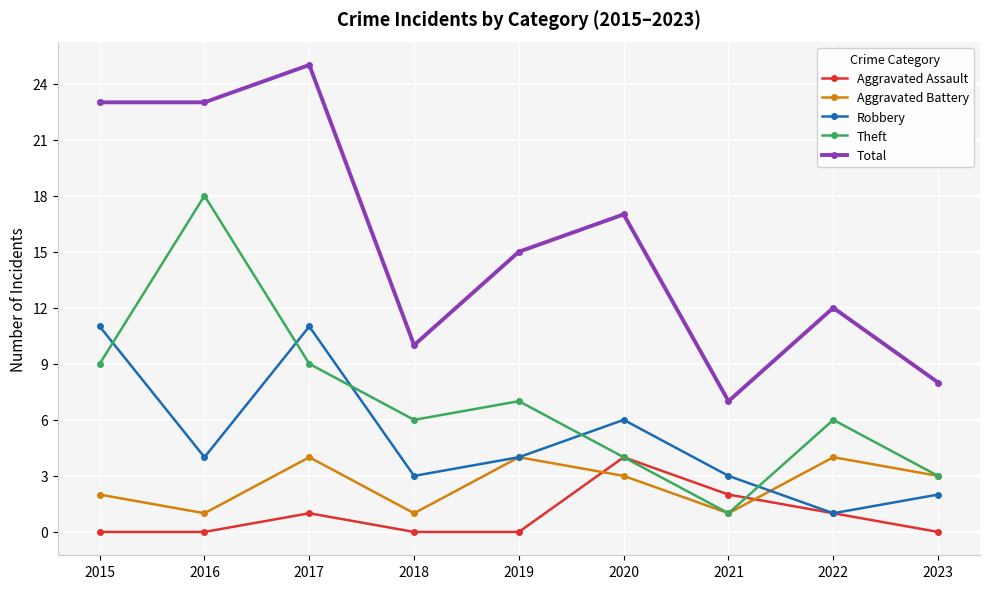

At which label is Robbery closest to 6?

2020